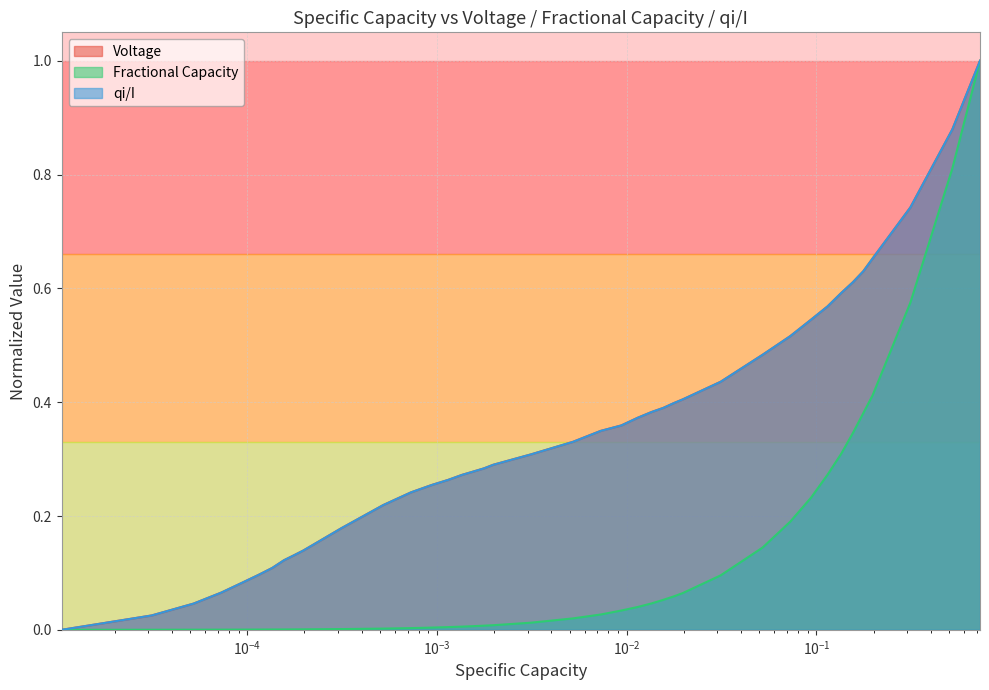

What is the highest value of the Fractional Capacity series?

1.0